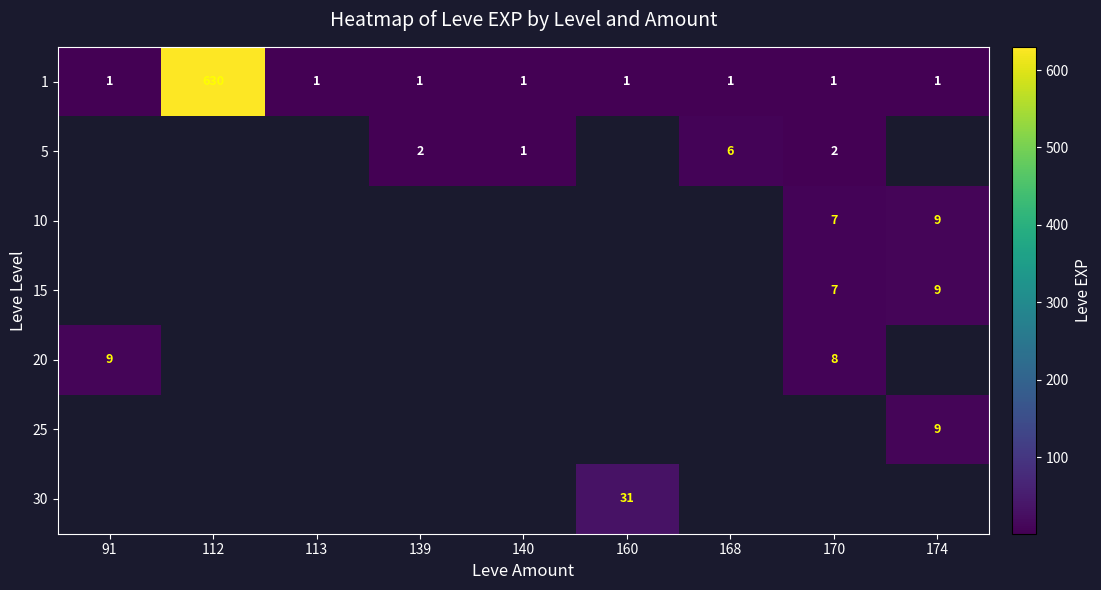

How many data points does each series have?

9